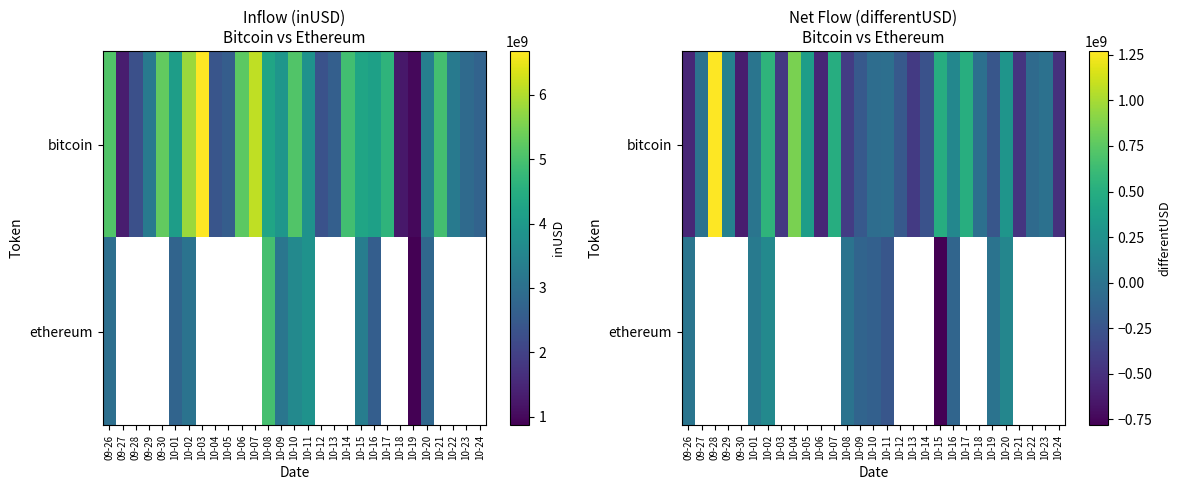

How many distinct data groups are displayed?

2